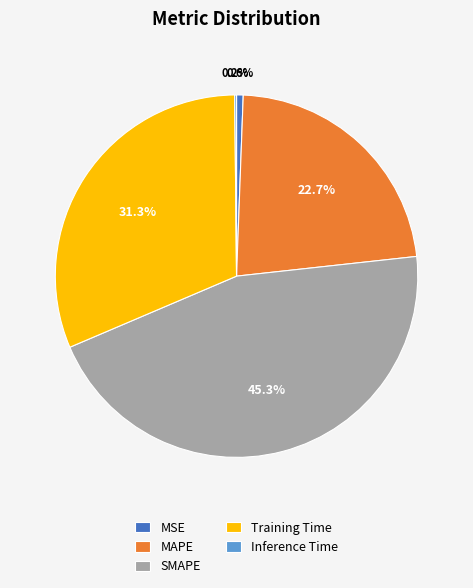

Which category has the biggest portion of the pie?

SMAPE